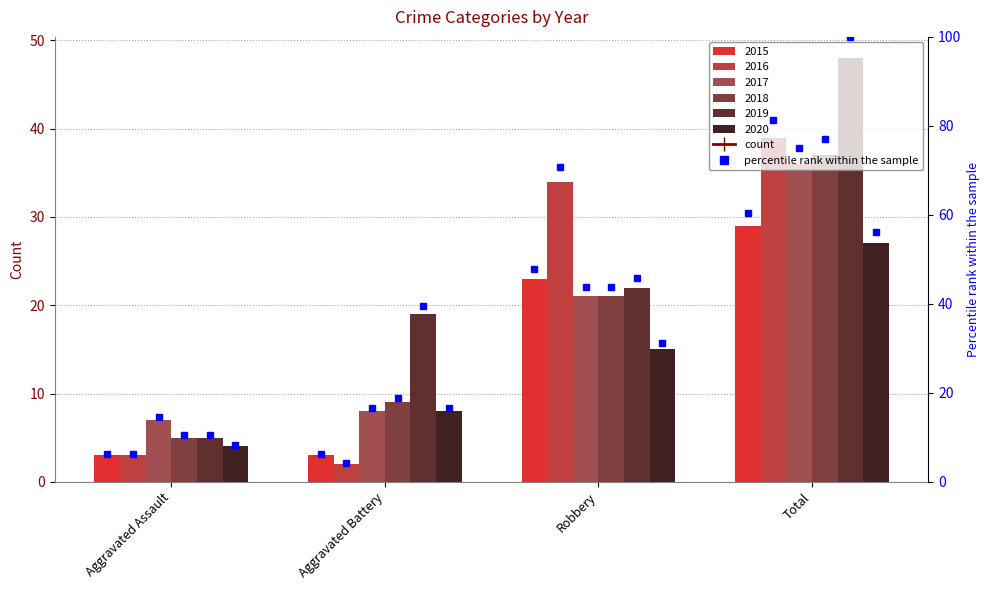

Reading right to left, list all the values displayed in this chart.

2015: Total=29	Robbery=23	Aggravated Battery=3	Aggravated Assault=3
2016: Total=39	Robbery=34	Aggravated Battery=2	Aggravated Assault=3
2017: Total=36	Robbery=21	Aggravated Battery=8	Aggravated Assault=7
2018: Total=37	Robbery=21	Aggravated Battery=9	Aggravated Assault=5
2019: Total=48	Robbery=22	Aggravated Battery=19	Aggravated Assault=5
2020: Total=27	Robbery=15	Aggravated Battery=8	Aggravated Assault=4